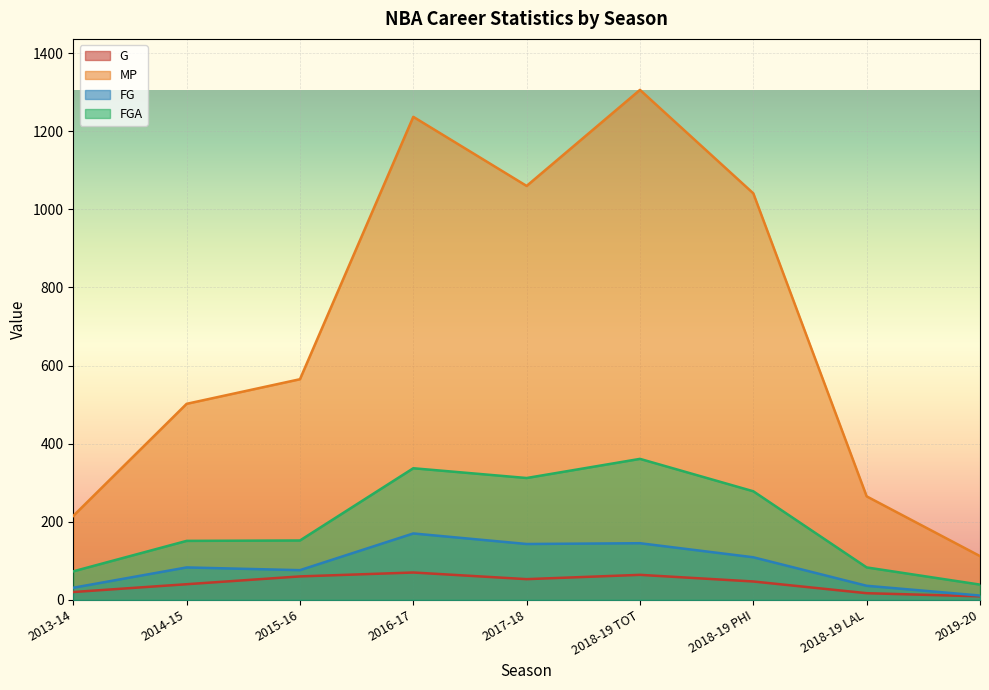

In FGA, how many points are lower than both neighbors (excluding endpoints)?

1